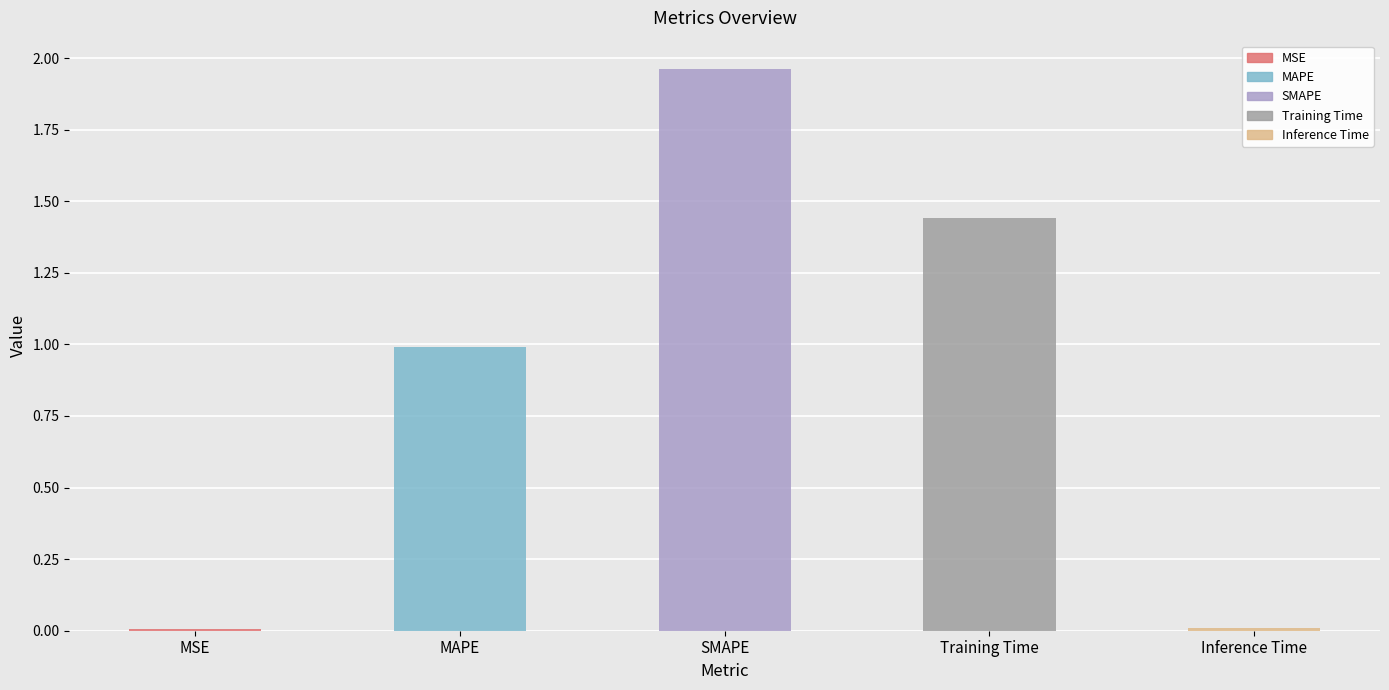

What is the change in value from SMAPE to Inference Time?

-2.0